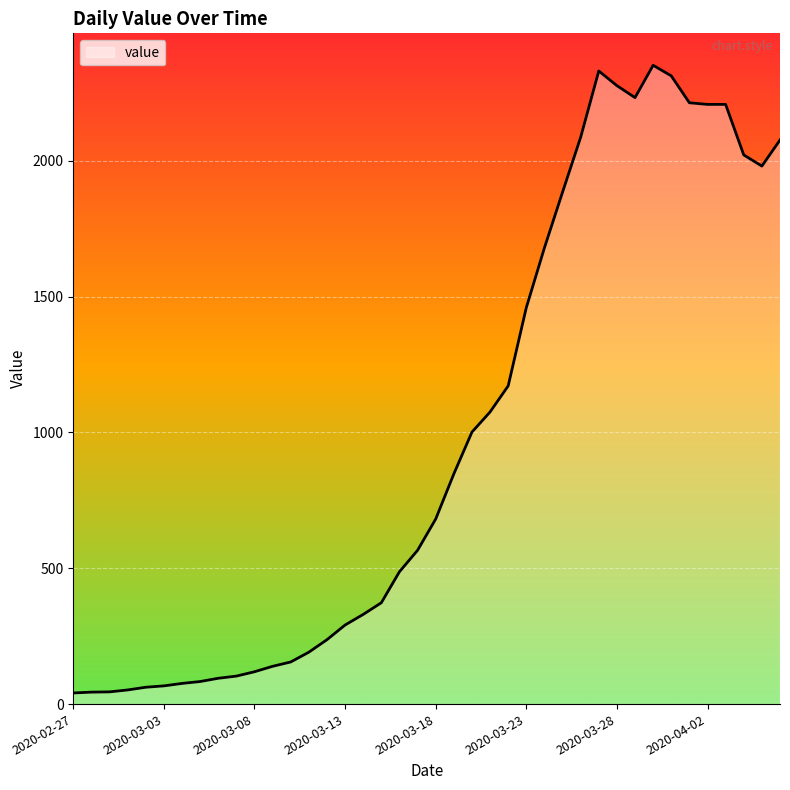

What is the maximum value shown in the chart?

2351